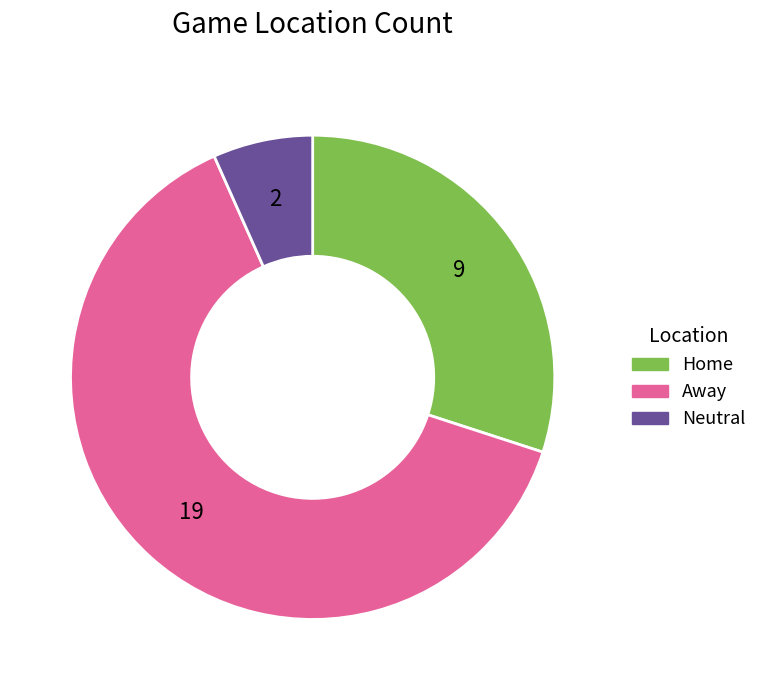

Which slice is the smallest?

Neutral